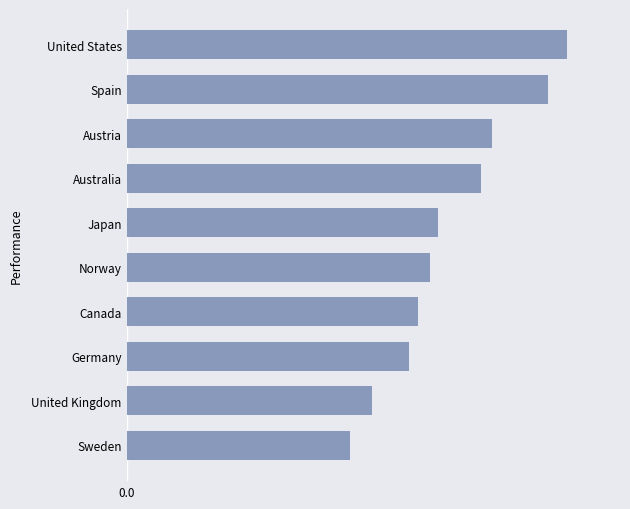

Are the bars horizontal?

Yes